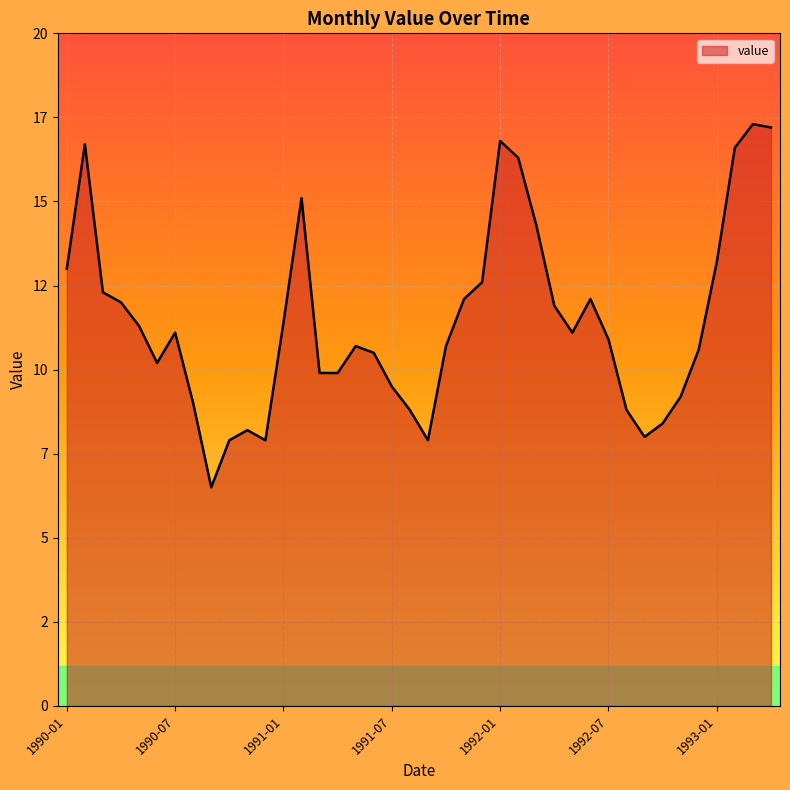

Does the chart display data point markers on the line(s)?

No